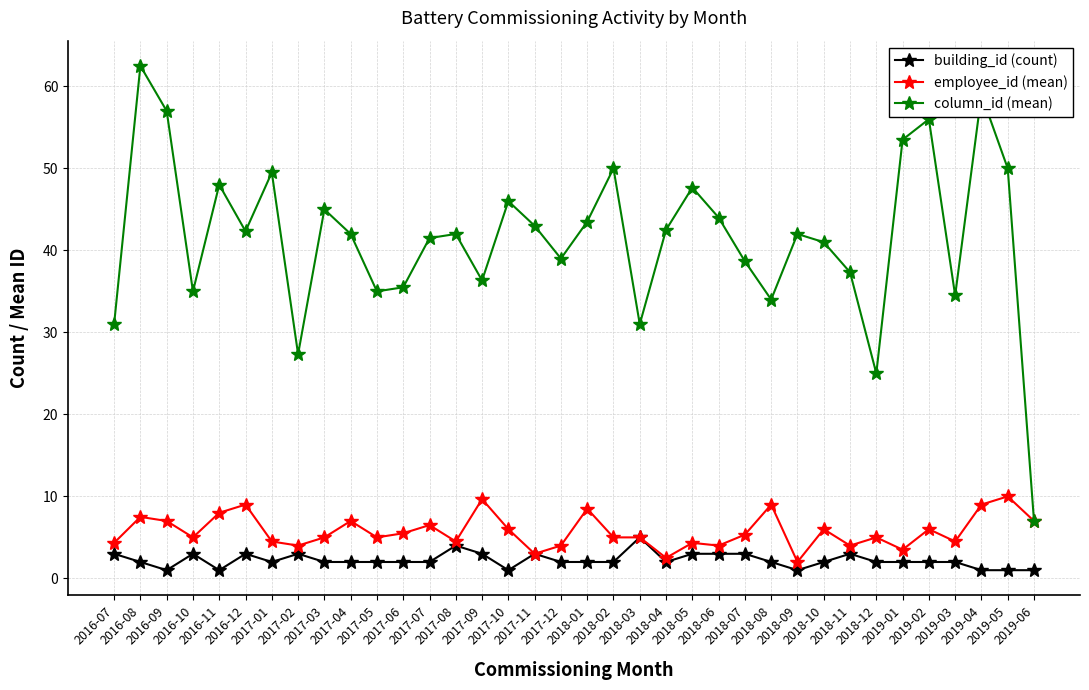

What is the difference between the second highest and second lowest values in the employee_id (mean) series?

7.2